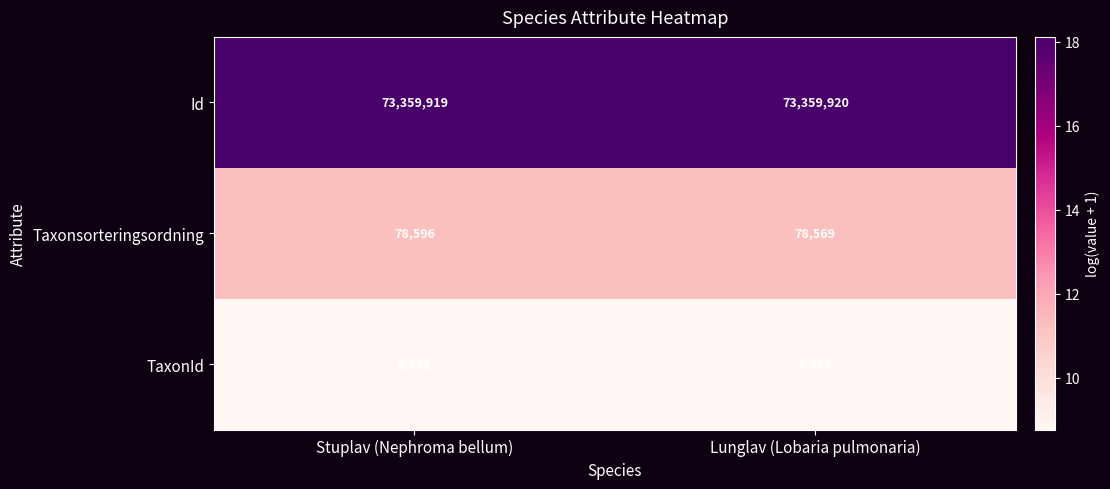

What is the approximate value of Id at Lunglav (Lobaria pulmonaria)?

73359920